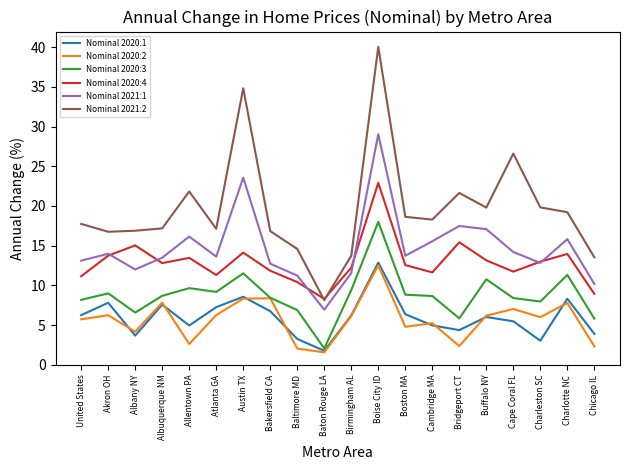

True or false: Nominal 2021:1 and Nominal 2020:2 cross at least once.

False